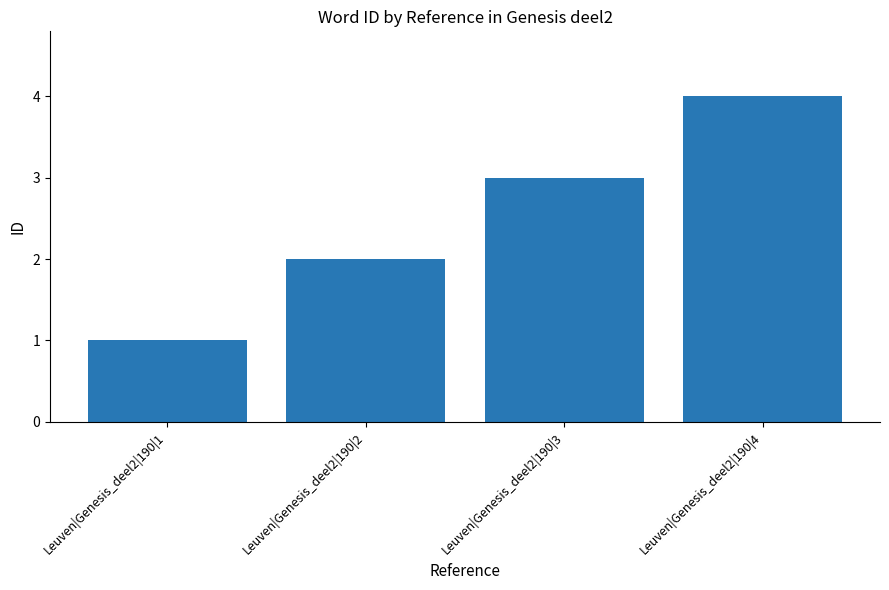

What is the value of the 1st bar from the left?

1